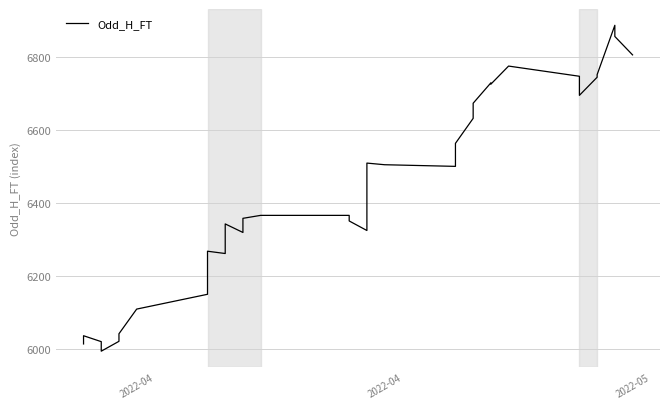

What is the sum of all values?

256983.0